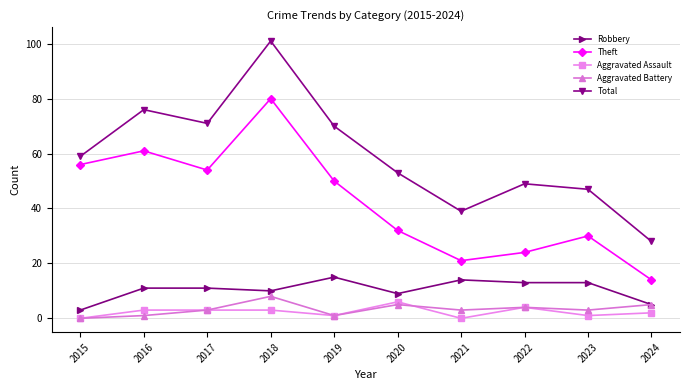

At which label does Total reach its minimum?

2024